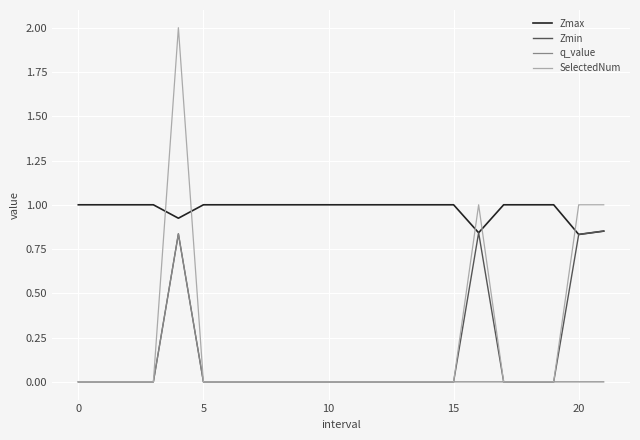

Which series has the widest spread of values?

SelectedNum